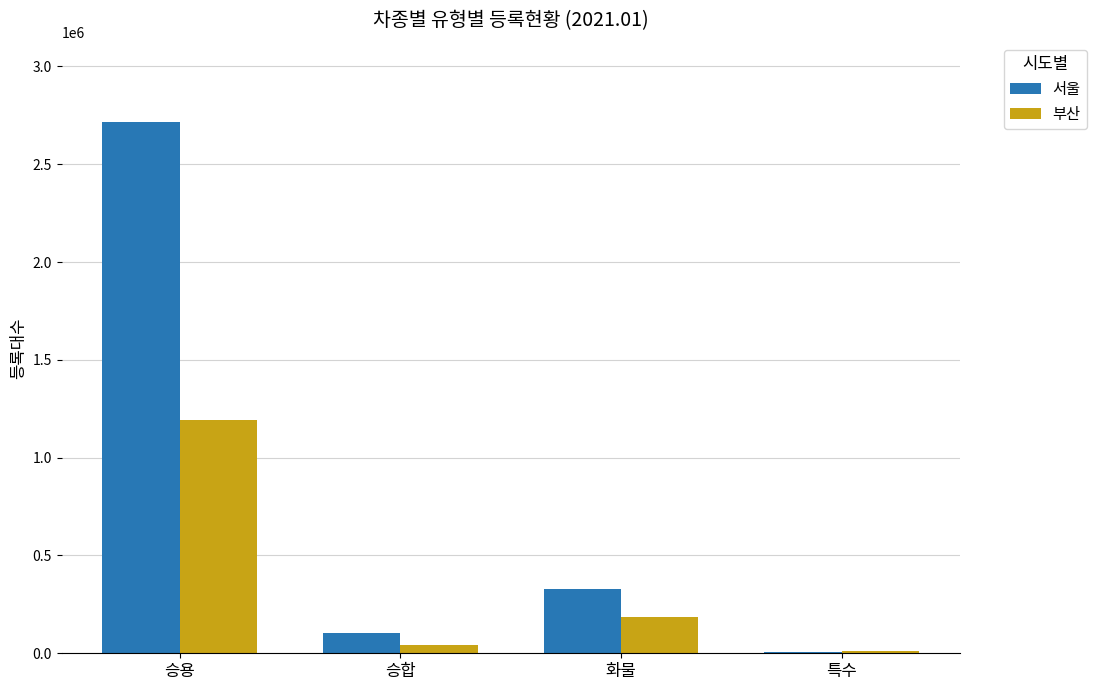

What is the sum of all 서울 values?

3159552